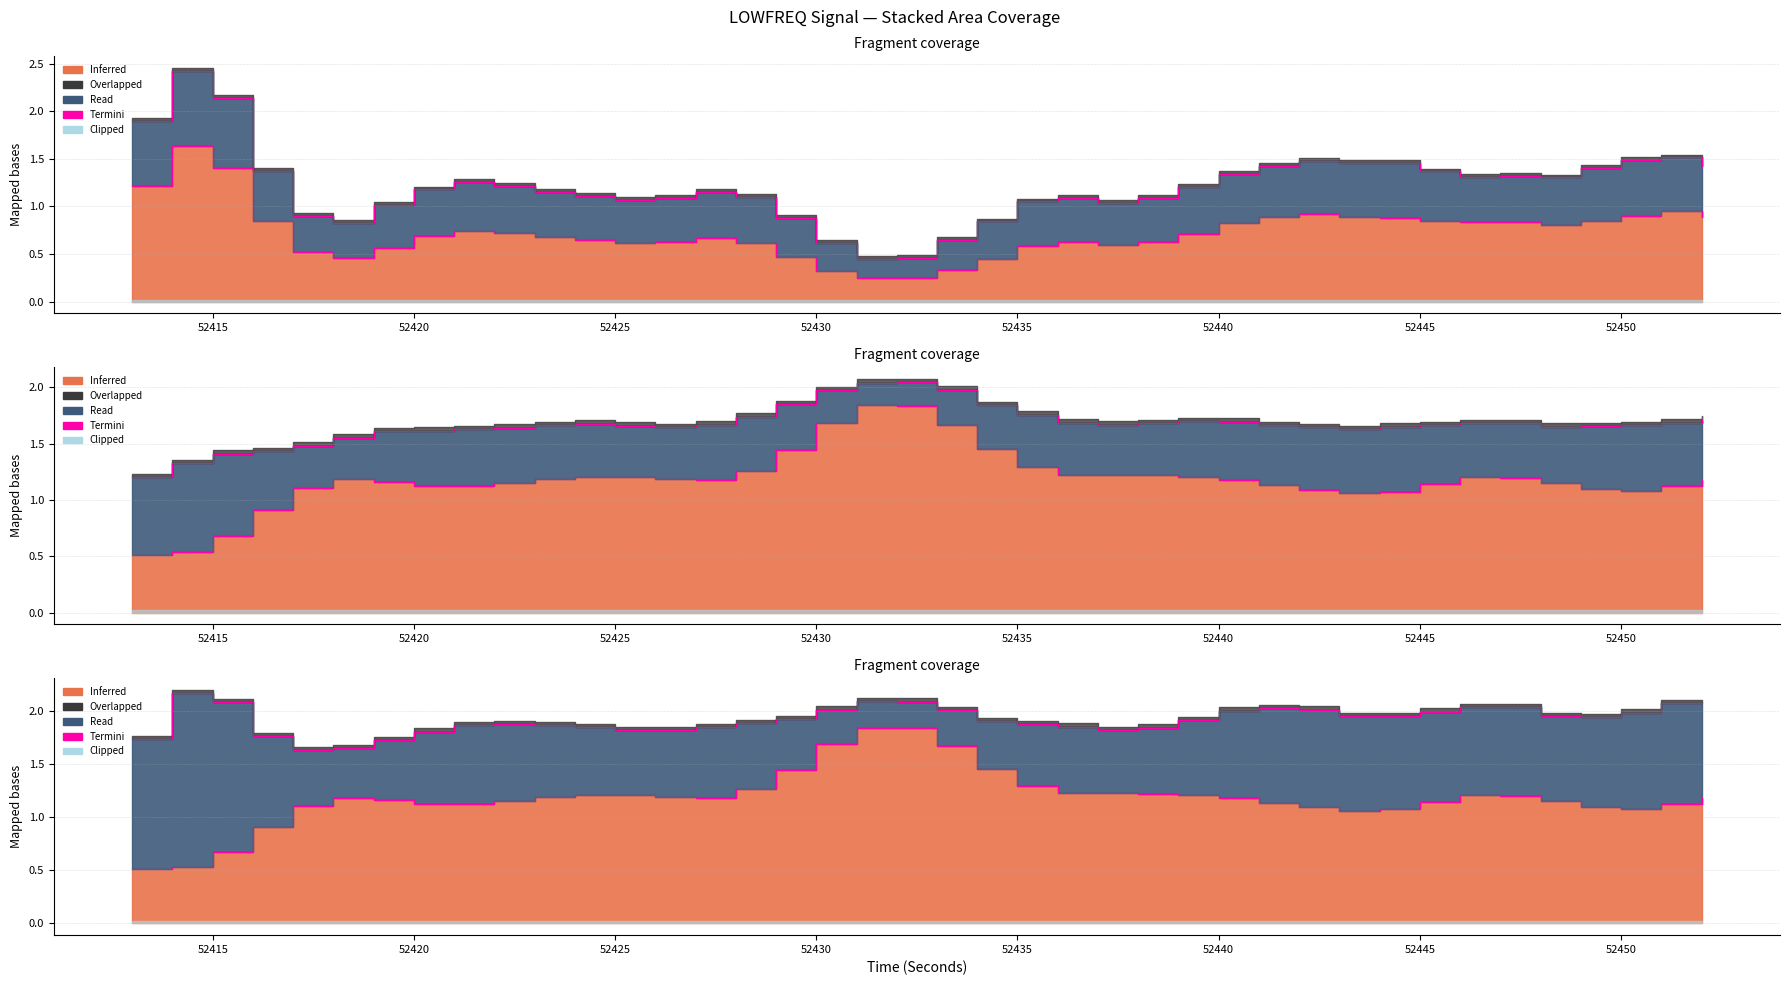

Is it true that the value at 52420 is 2.0?

False